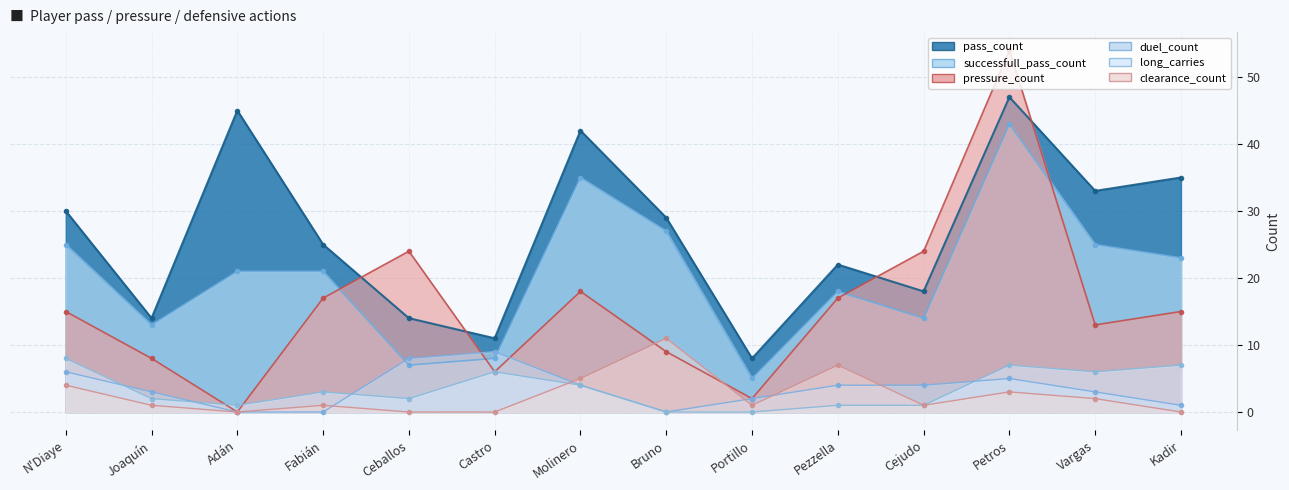

Where is the first local maximum for duel_count?

Castro